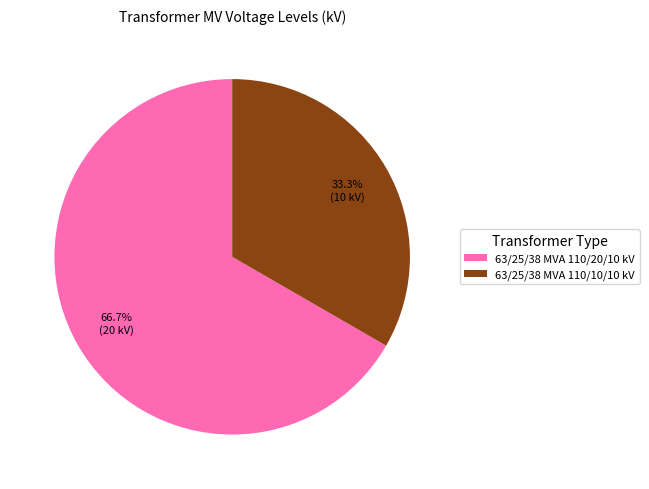

To the nearest percent, what is the average slice percentage?

50%